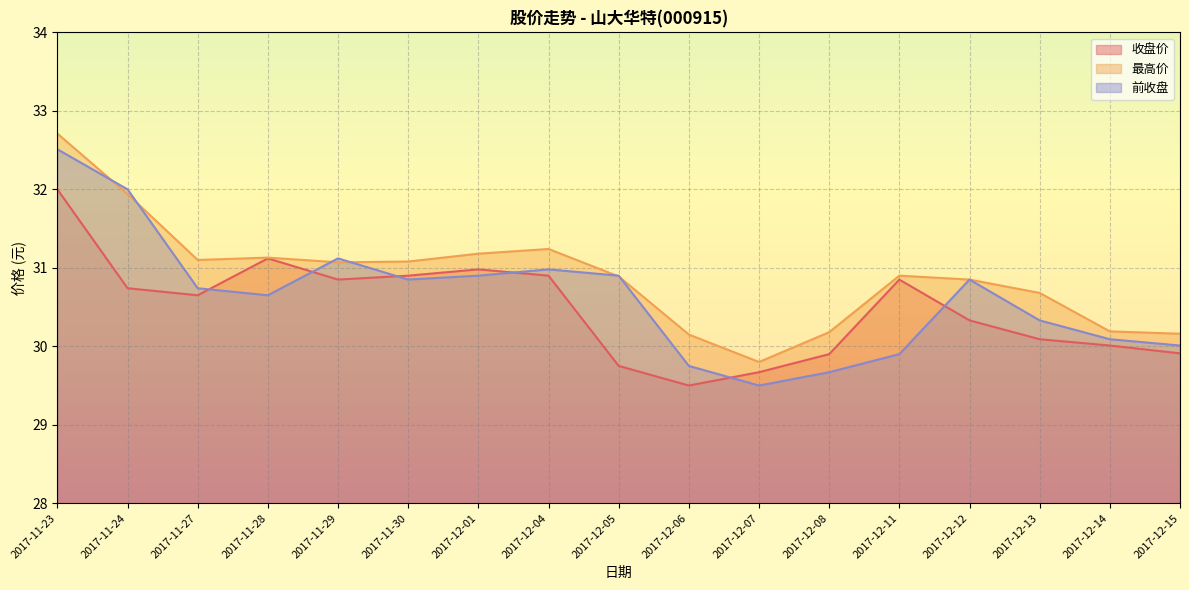

Reading right to left, list all the values displayed in this chart.

收盘价: 29.9	30.0	30.1	30.3	30.9	29.9	29.7	29.5	29.8	30.9	31.0	30.9	30.9	31.1	30.6	30.7	32.0
最高价: 30.2	30.2	30.7	30.9	30.9	30.2	29.8	30.1	30.9	31.2	31.2	31.1	31.1	31.1	31.1	31.9	32.7
前收盘: 30.0	30.1	30.3	30.9	29.9	29.7	29.5	29.8	30.9	31.0	30.9	30.9	31.1	30.6	30.7	32.0	32.5